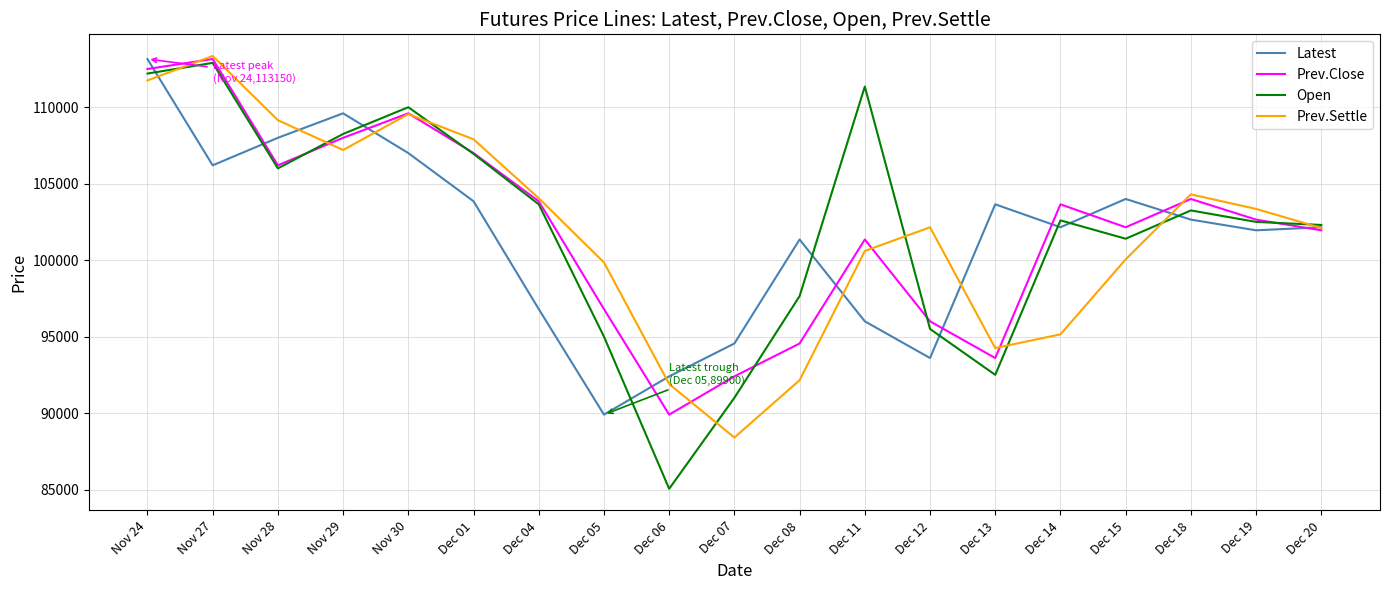

Between which two adjacent categories do Prev.Settle and Latest first intersect?

Nov 24 and Nov 27